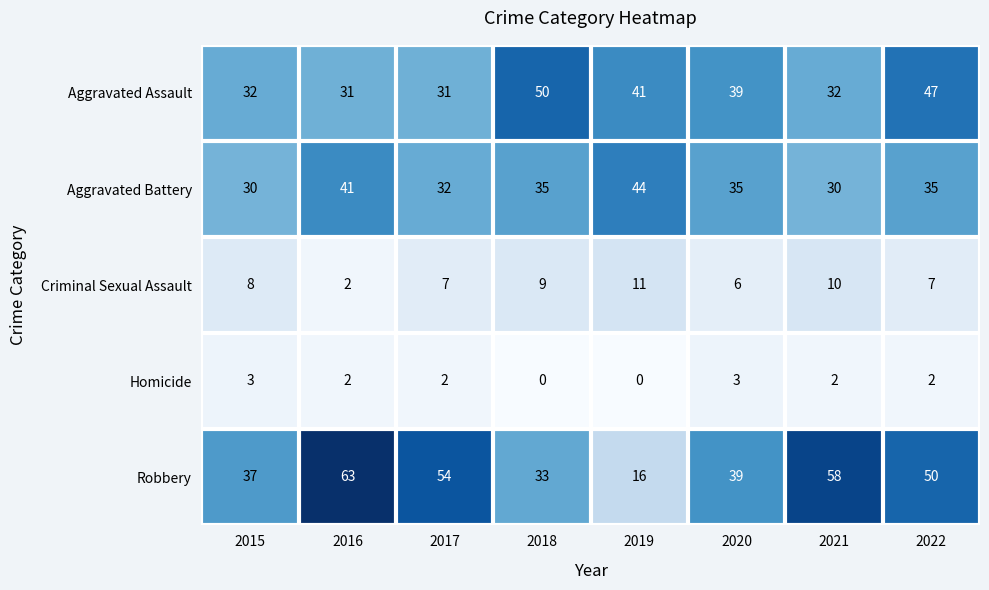

What is the average value of the Aggravated Assault series?

38